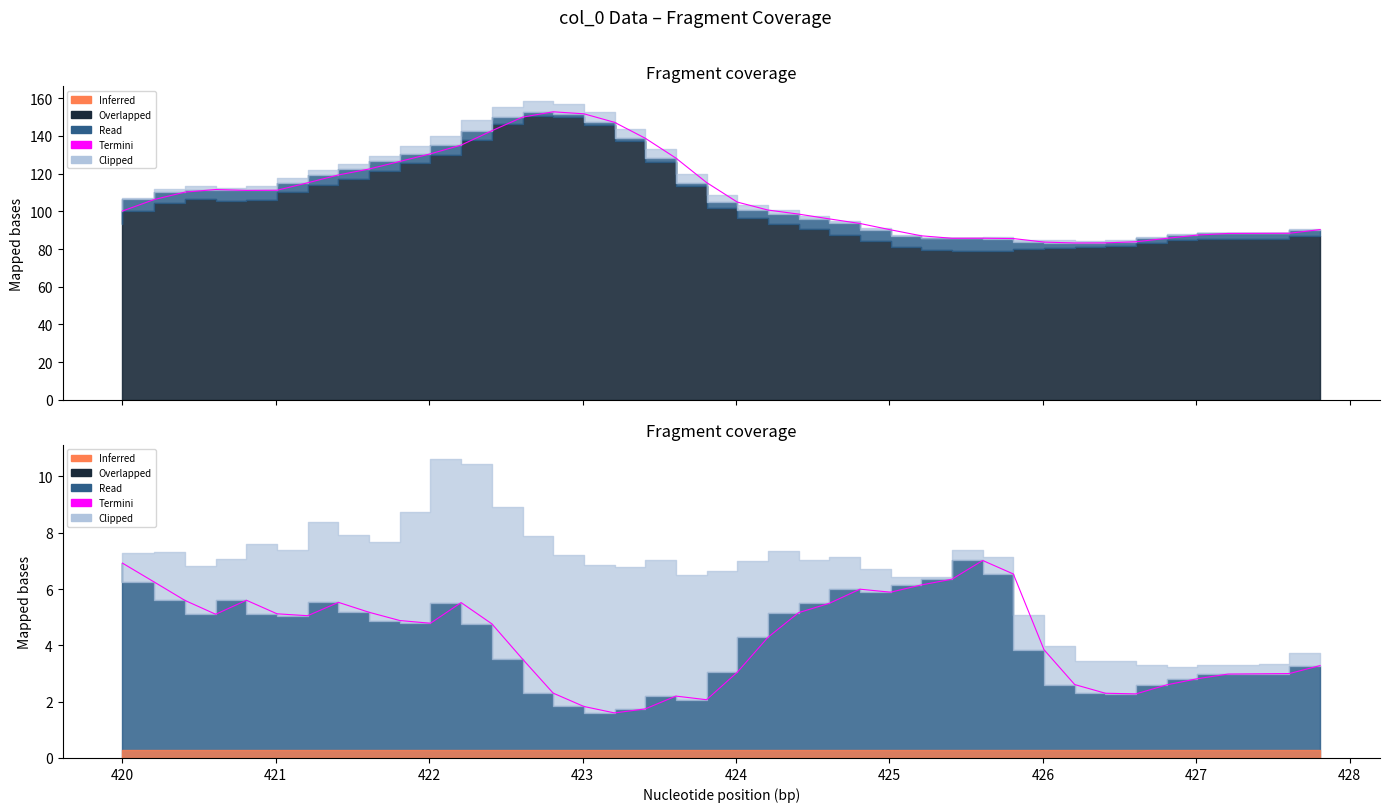

The value at 17 is 0.9. True or false?

False